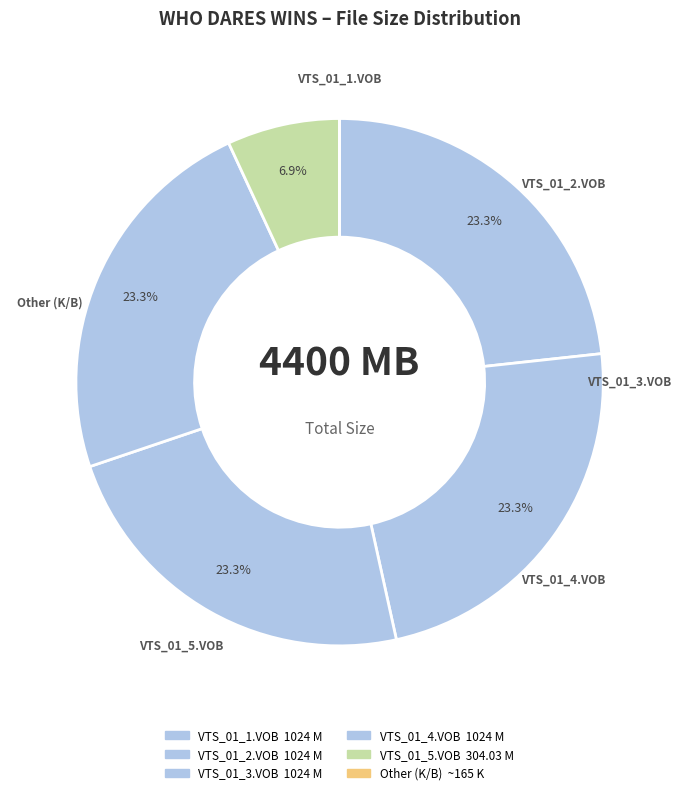

How many slices are in this pie chart?

6